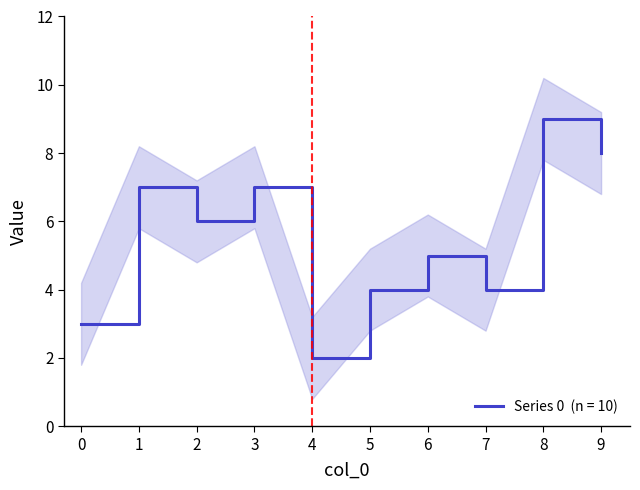

What is the minimum value shown in the chart?

2